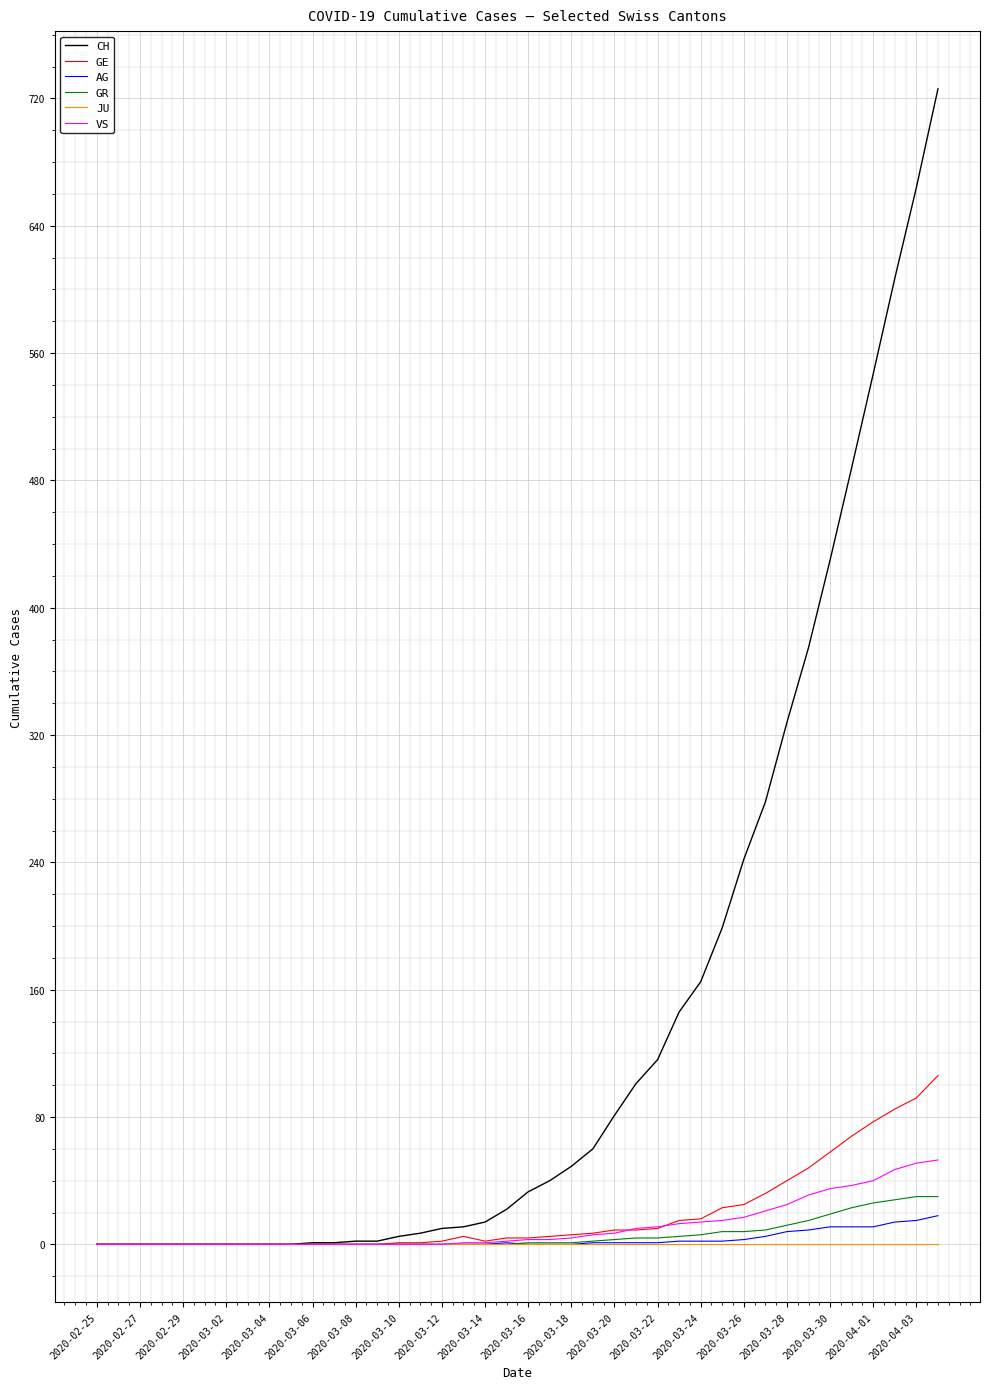

Which series has the largest range (max minus min)?

CH